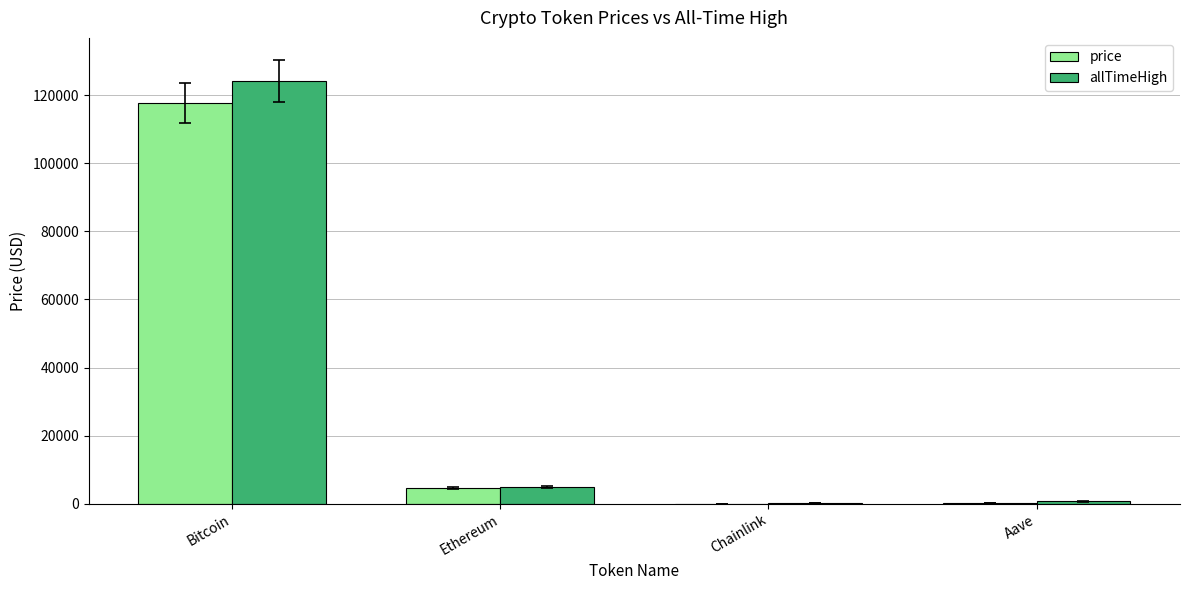

What is the sum of the price values at Chainlink and Ethereum?

4563.8